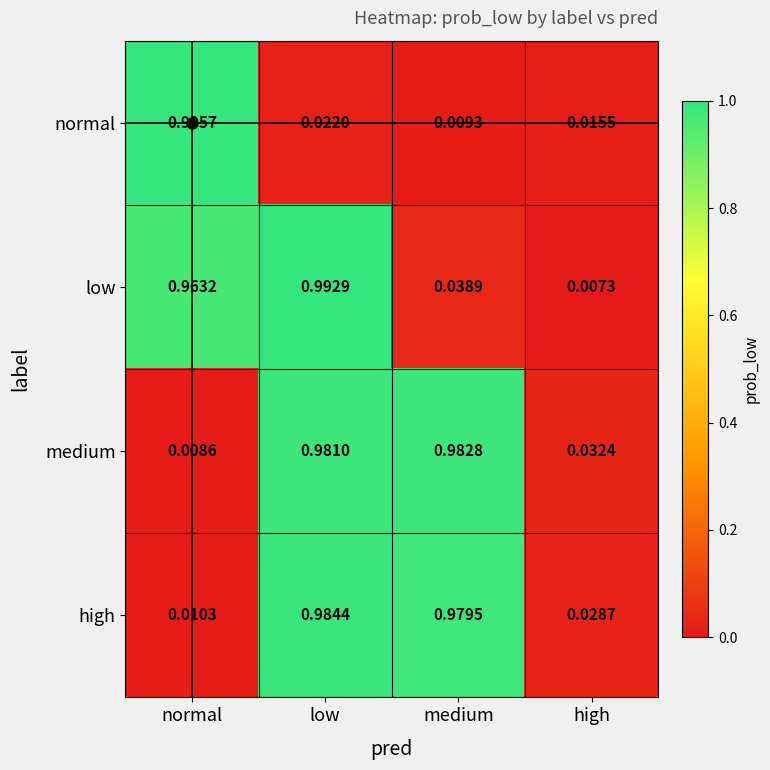

Where is normal nearest to the value 0?

medium